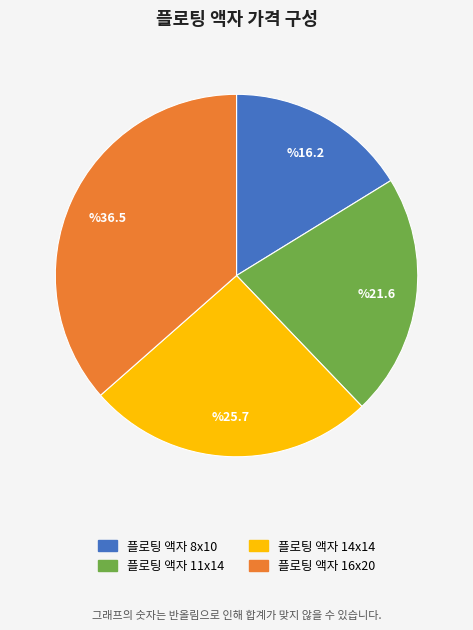

How many segments does this pie chart have?

4